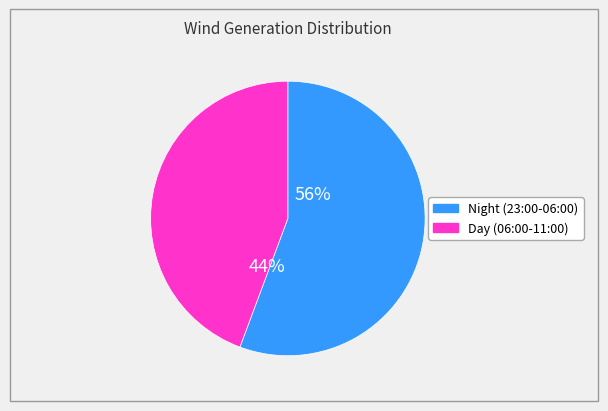

Does any single category account for the majority?

Yes